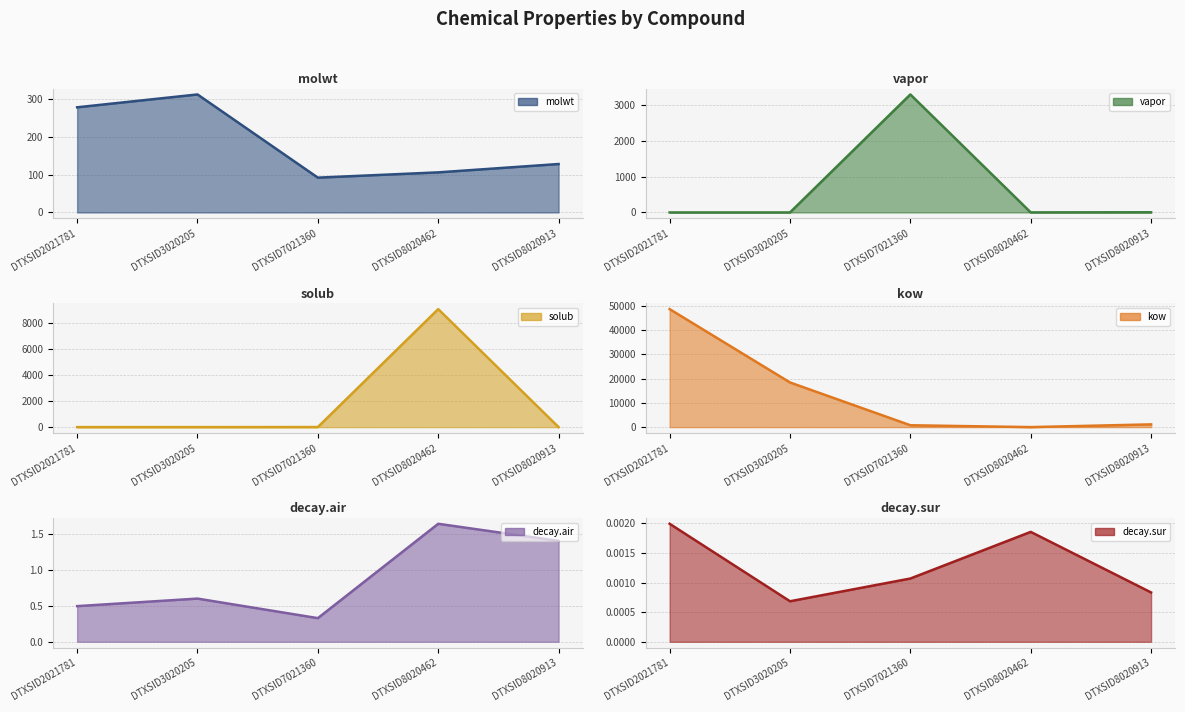

Count the number of data series in this chart.

6